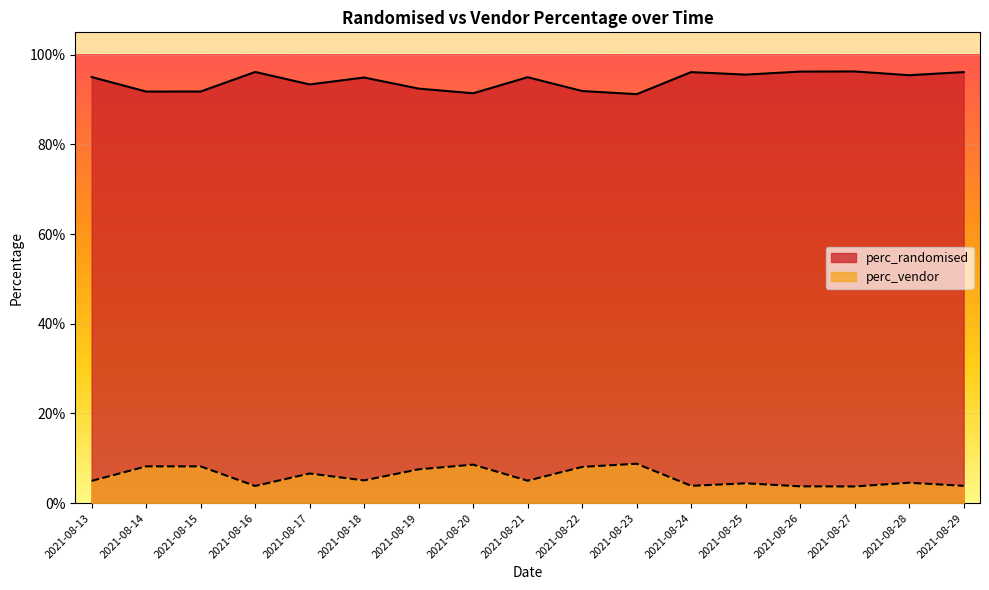

How many lines are shown in the chart?

2